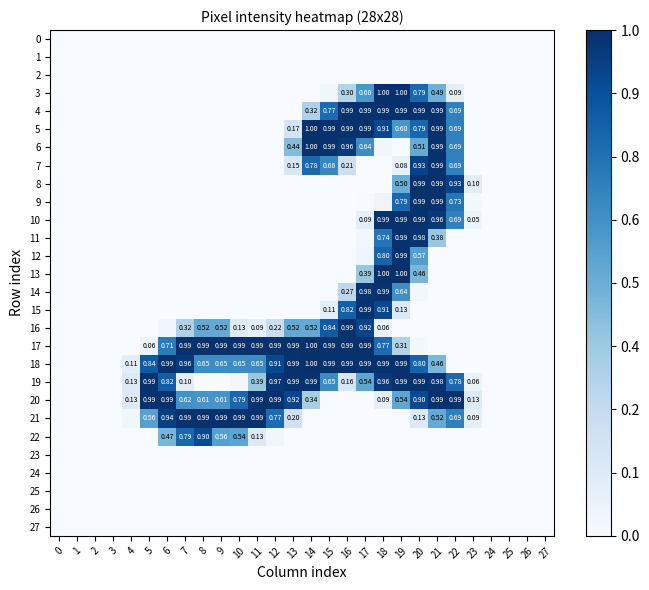

How many distinct data groups are displayed?

28